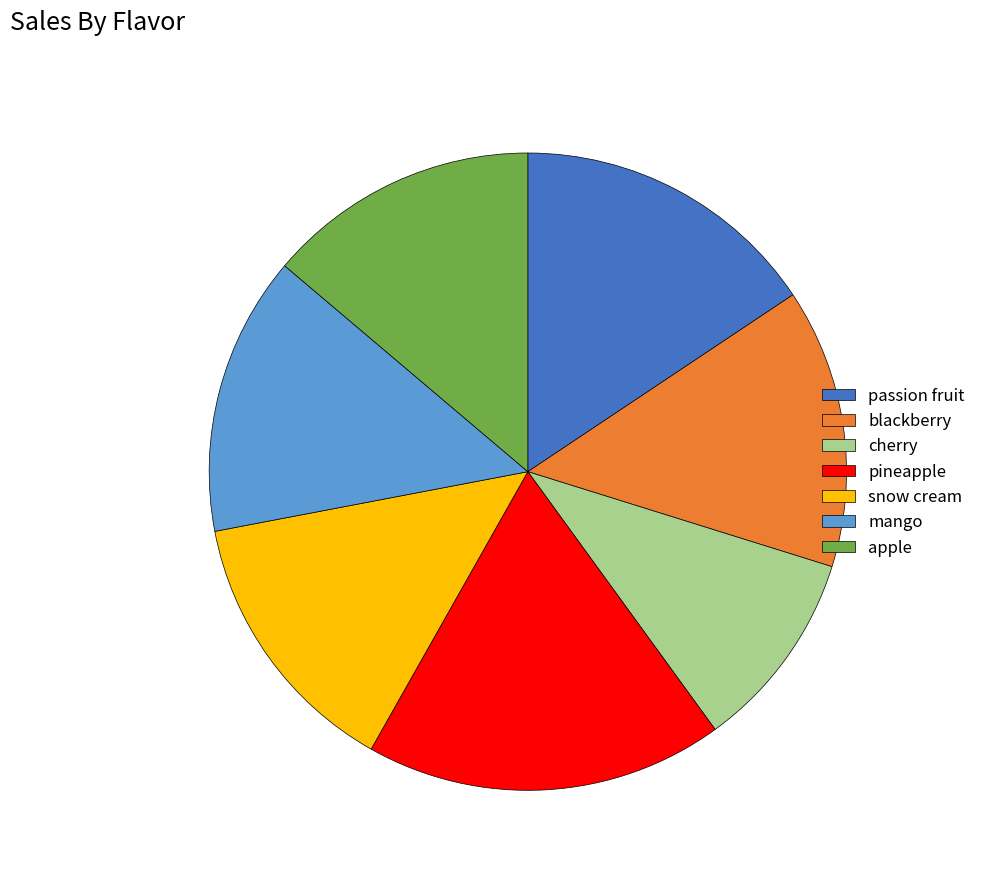

Does any single category account for the majority?

No